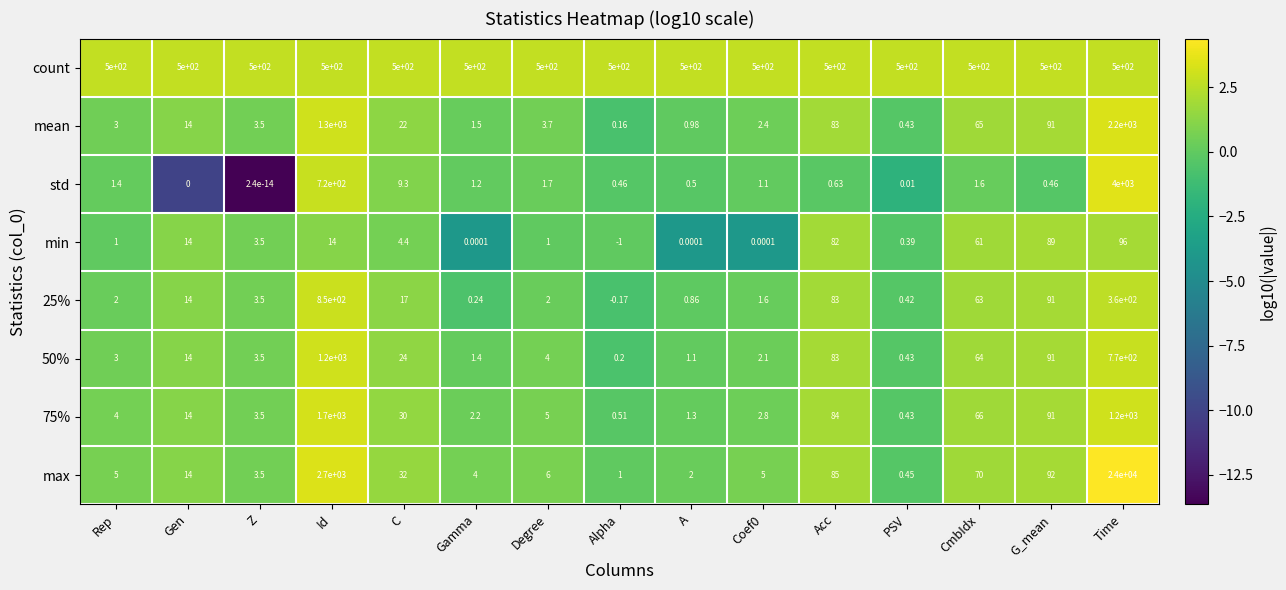

Count the number of data series in this chart.

8